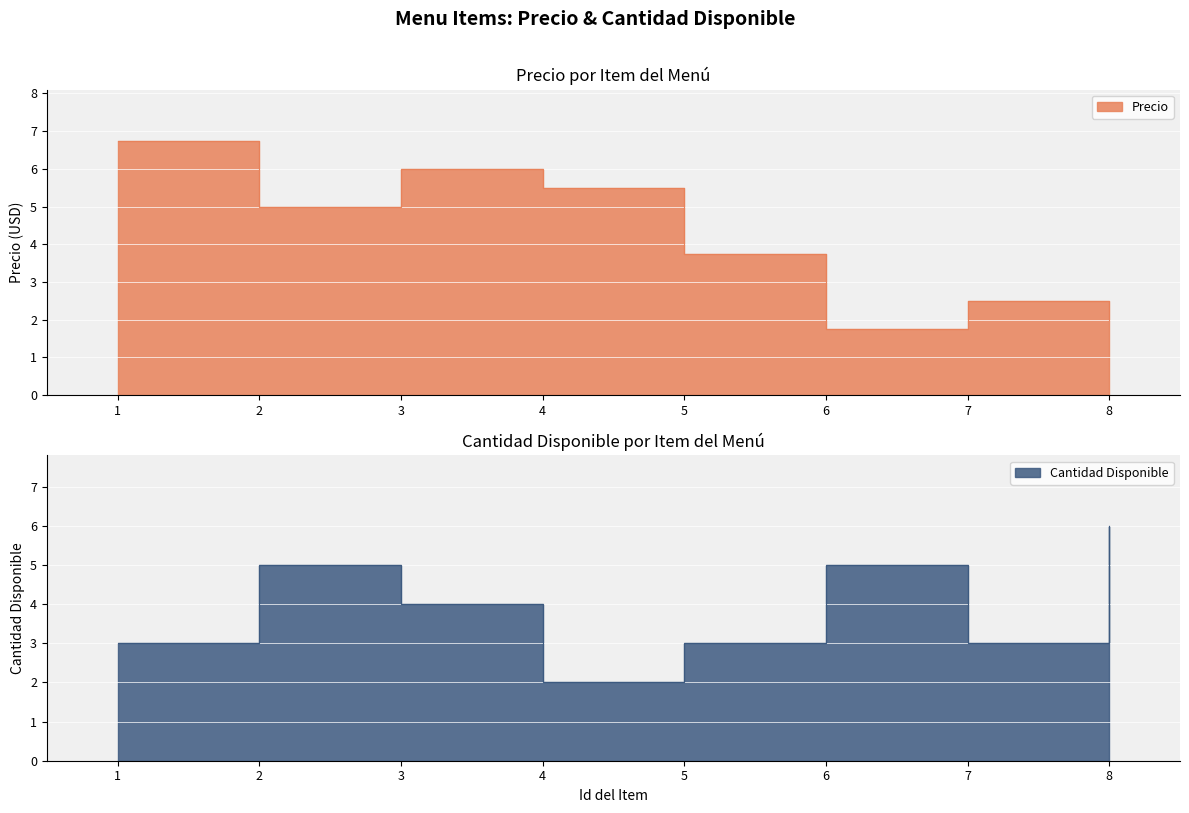

At how many categories does at least one series exceed 5?

4